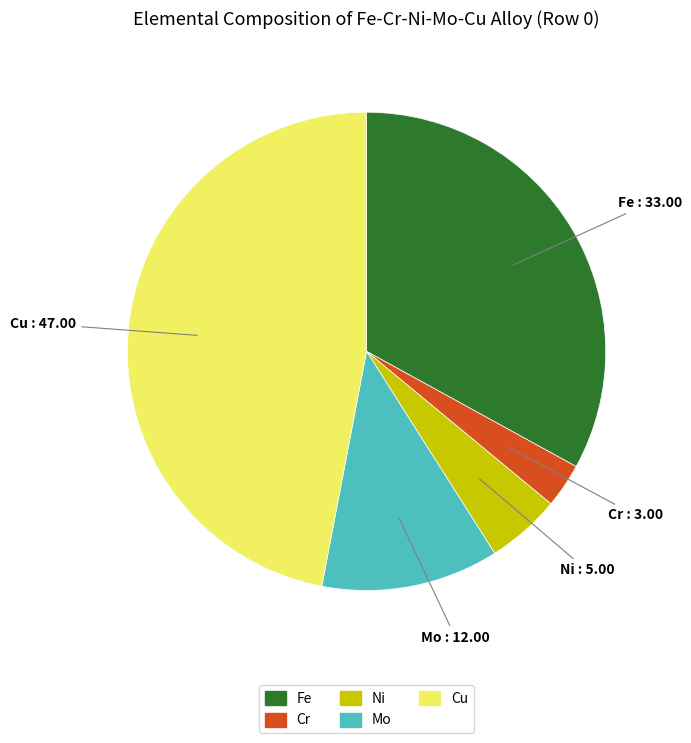

Count the number of slices in the pie.

5